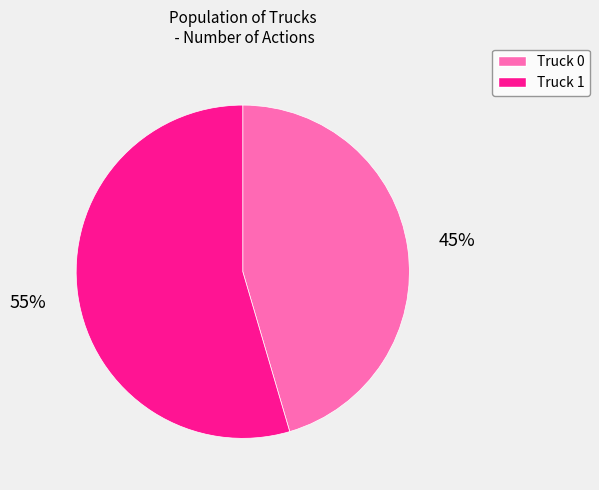

Which has a higher value, Truck 0 or Truck 1?

Truck 1